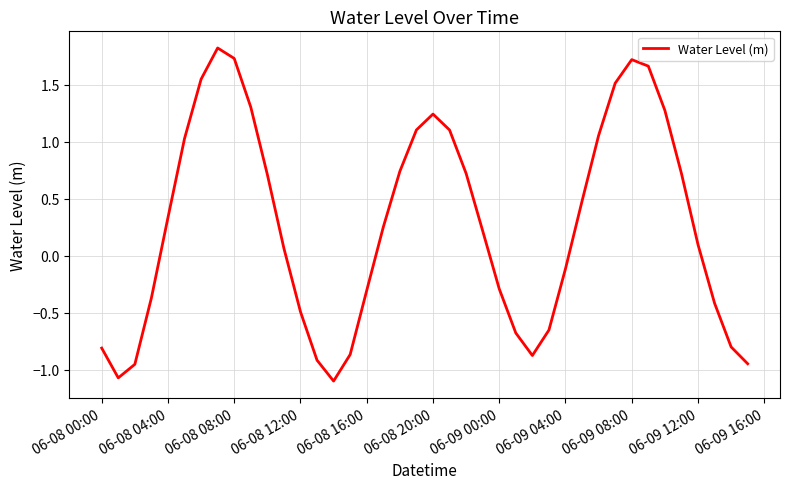

Does the chart display data point markers on the line(s)?

No